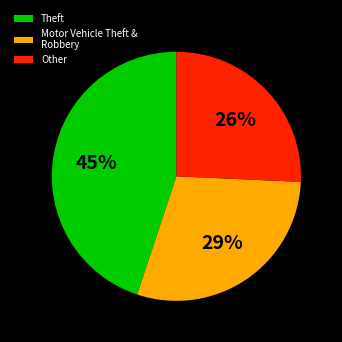

Is it true that Theft is 45% of the pie?

True